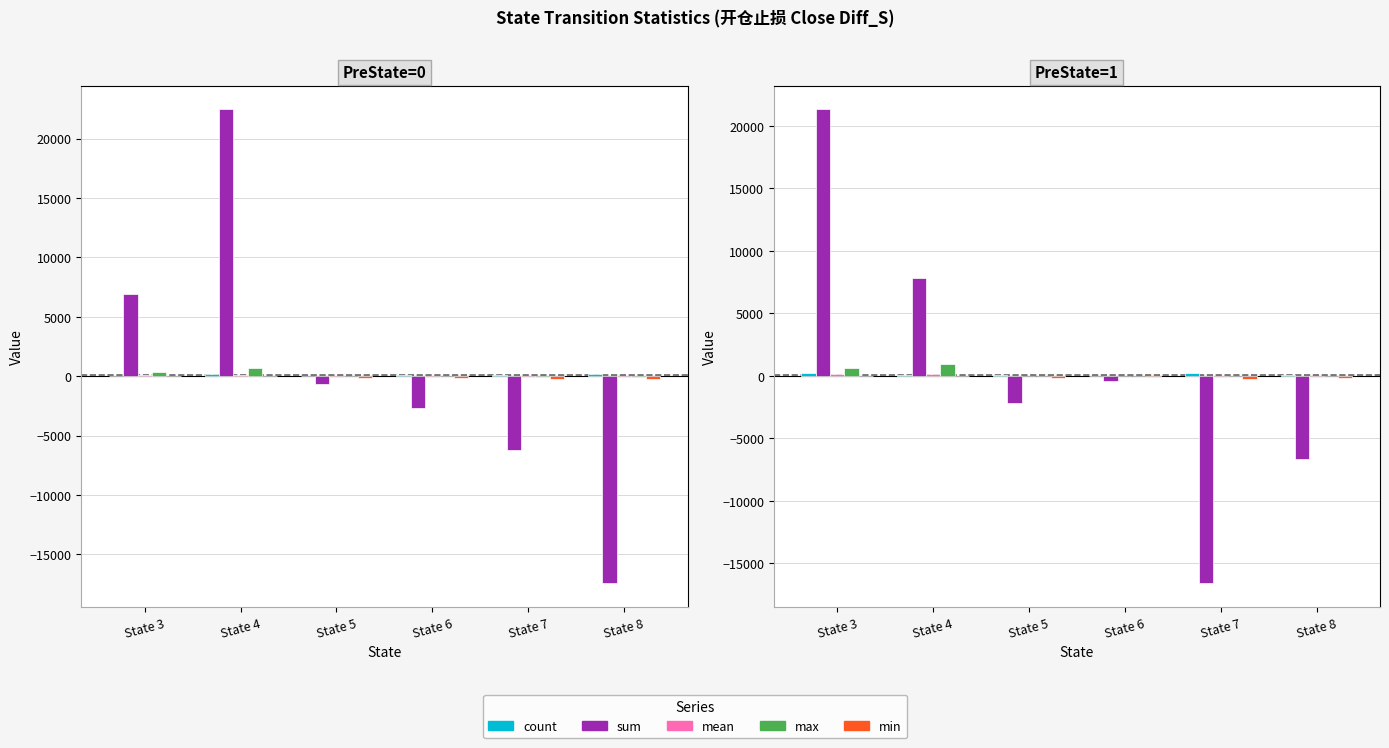

How many positive values does the min series have?

2